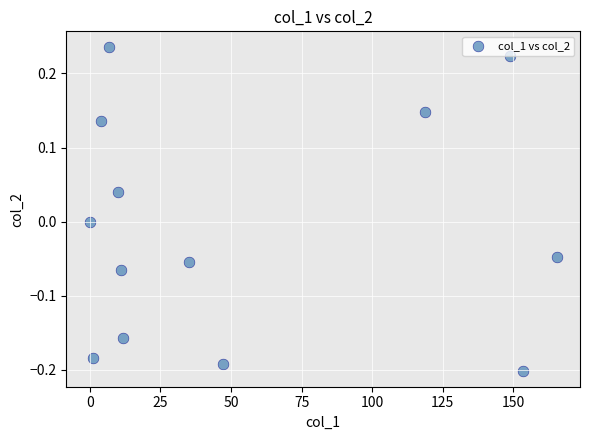

What is the range of Y values (max minus min)?

0.4